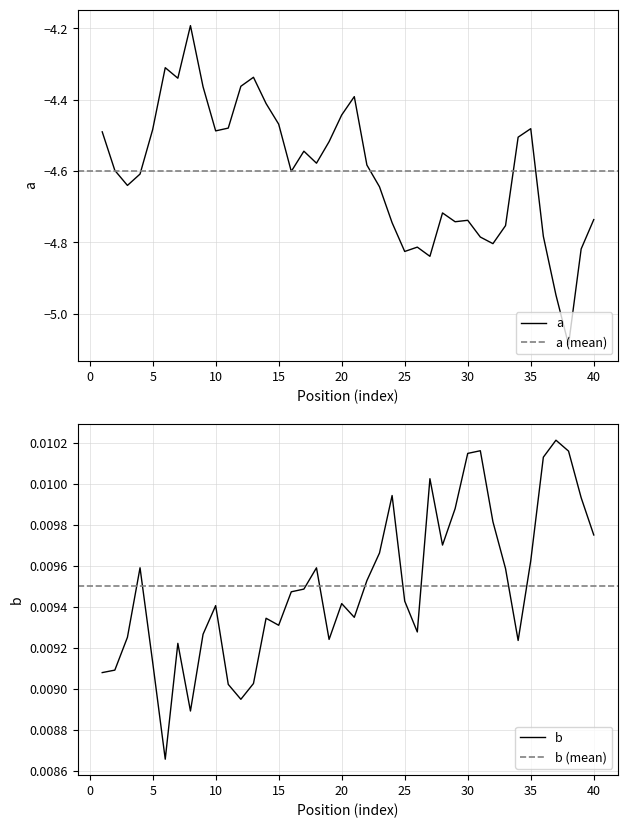

Reading left to right, extract all data points from this chart.

a: -4.5	-4.6	-4.6	-4.6	-4.5	-4.3	-4.3	-4.2	-4.4	-4.5	-4.5	-4.4	-4.3	-4.4	-4.5	-4.6	-4.5	-4.6	-4.5	-4.4	-4.4	-4.6	-4.6	-4.7	-4.8	-4.8	-4.8	-4.7	-4.7	-4.7	-4.8	-4.8	-4.8	-4.5	-4.5	-4.8	-4.9	-5.1	-4.8	-4.7
b: 0.0	0.0	0.0	0.0	0.0	0.0	0.0	0.0	0.0	0.0	0.0	0.0	0.0	0.0	0.0	0.0	0.0	0.0	0.0	0.0	0.0	0.0	0.0	0.0	0.0	0.0	0.0	0.0	0.0	0.0	0.0	0.0	0.0	0.0	0.0	0.0	0.0	0.0	0.0	0.0